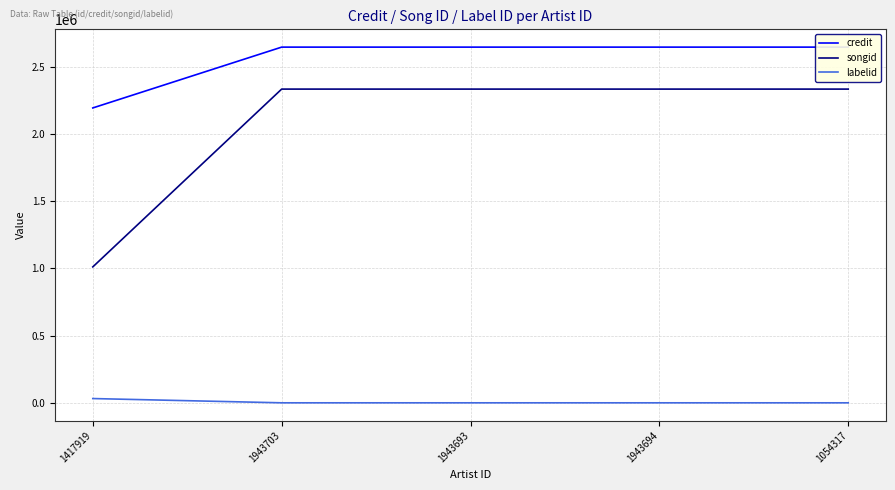

Reading right to left, transcribe all the data shown in this chart.

credit: 1054317=2645568	1943694=2645568	1943693=2645568	1943703=2645568	1417919=2193222
songid: 1054317=2333357	1943694=2333357	1943693=2333357	1943703=2333357	1417919=1010884
labelid: 1054317=-1	1943694=-1	1943693=-1	1943703=-1	1417919=31727